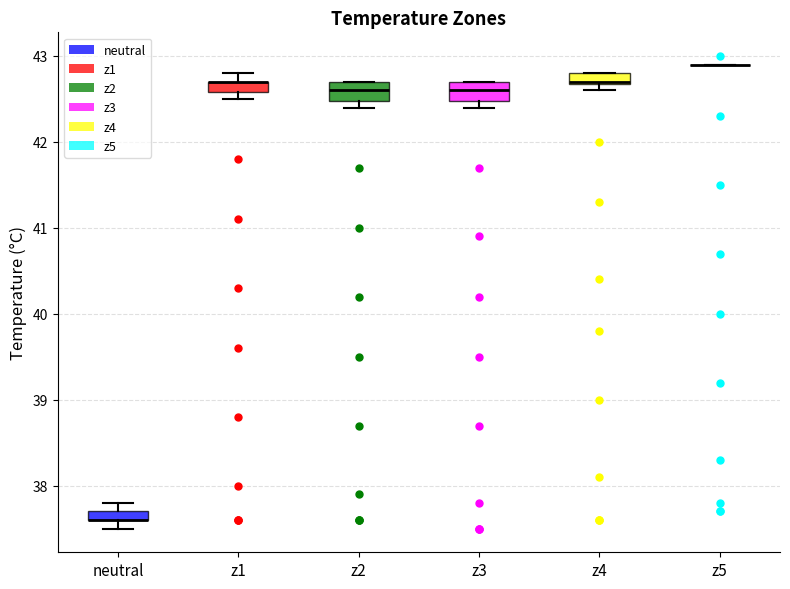

Where is the upper edge of the box for z1 on the y-axis? The values are not printed on the chart, so give them approximately, as read against the axis.

42.7